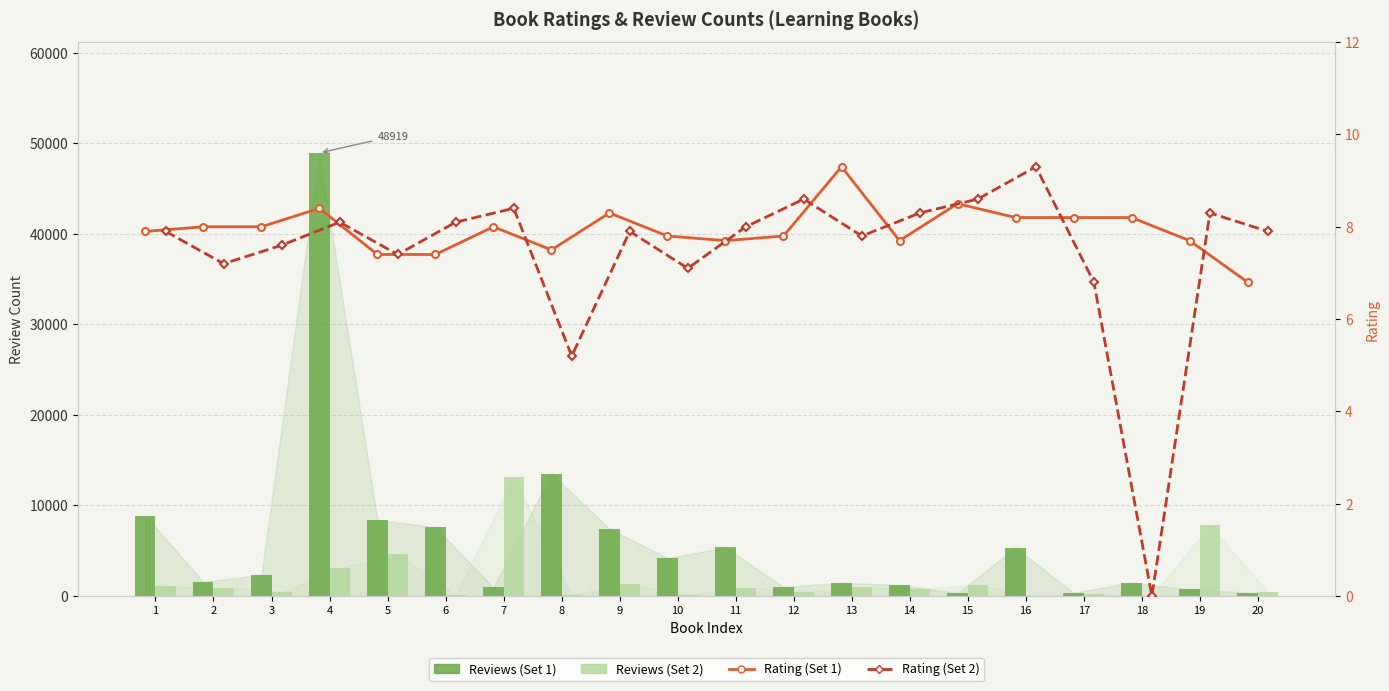

What is the value of the Rating (Set 2) bar at the 1st from the left?

7.9